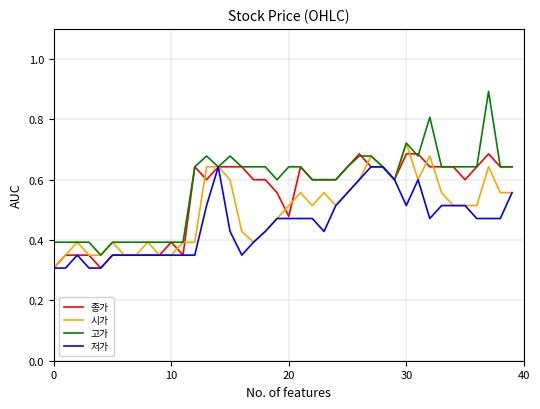

List the series in order of their overall mean, lowest first.

저가, 시가, 종가, 고가